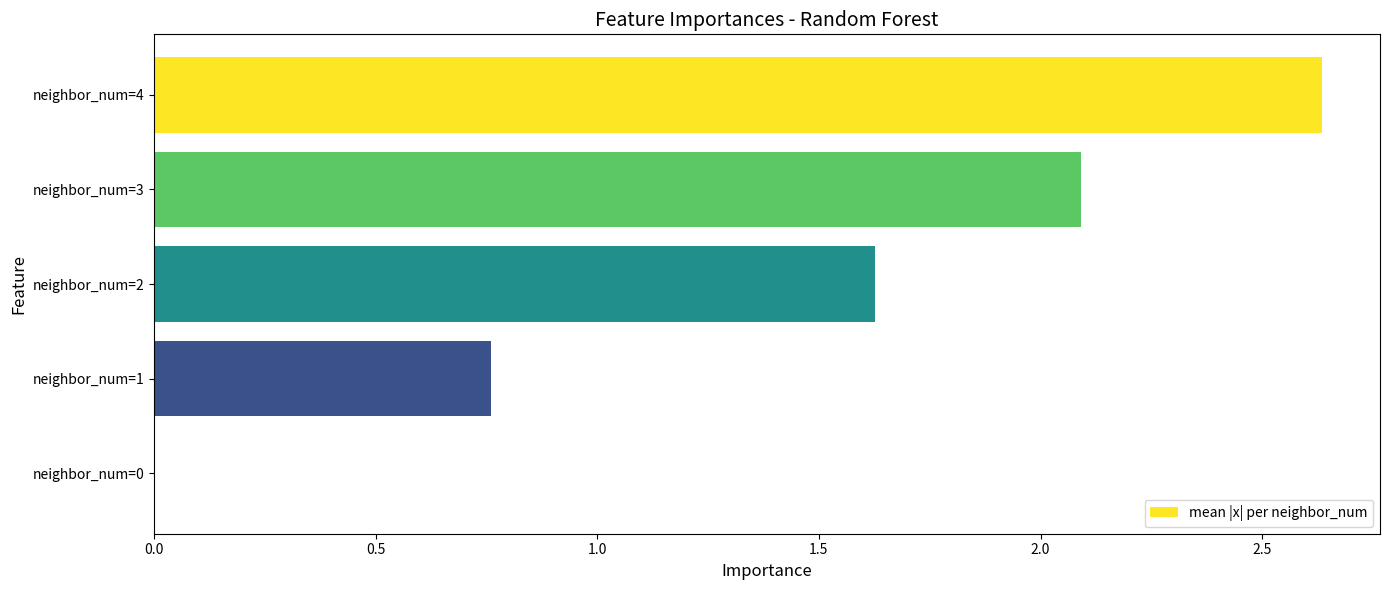

Are the bars horizontal?

Yes